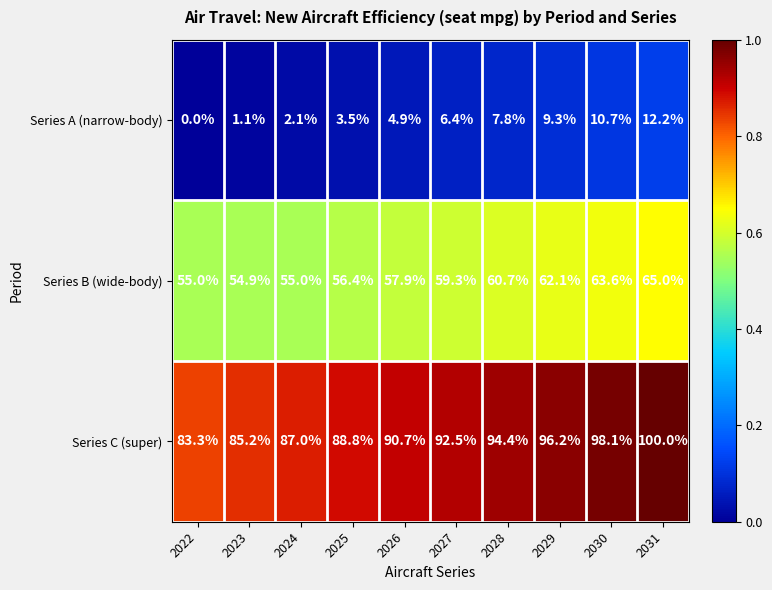

The value of Series C (super) at 2029 is 96.2. True or false?

True